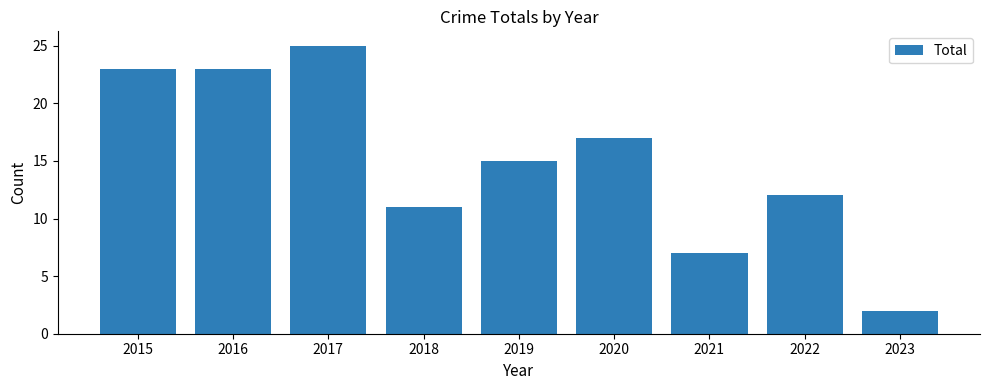

The chart shows a value of 8 at 2019. True or false?

False